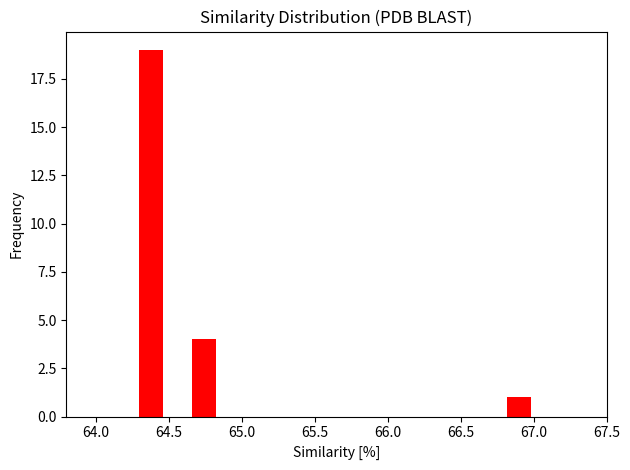

Read against the x-axis, roughly where is the centre of the tallest bar?

64.40